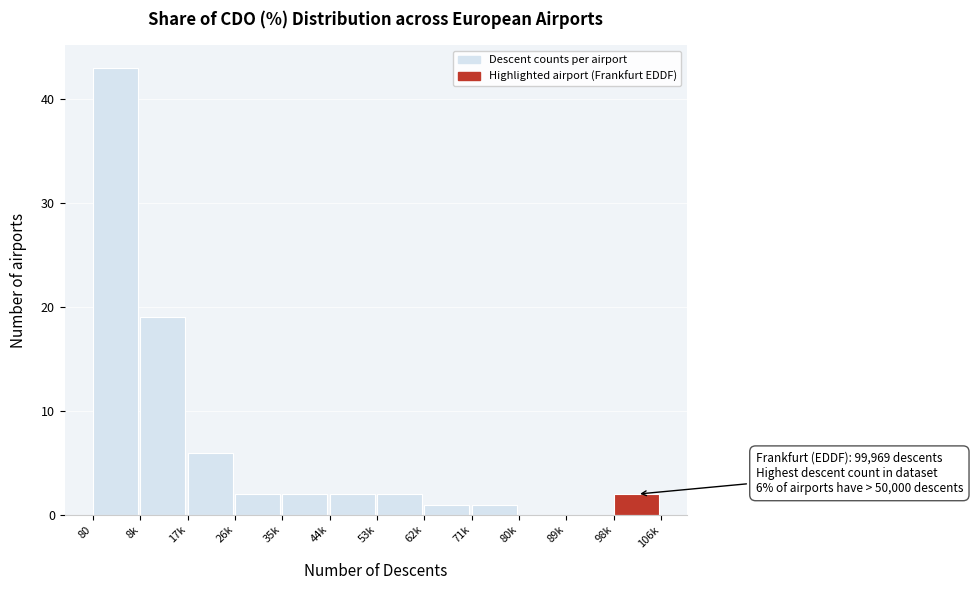

Reading left to right, extract all data points from this chart.

80=43	8k=19	17k=6	26k=2	35k=2	44k=2	53k=2	62k=1	71k=1	80k=0	89k=0	98k=2